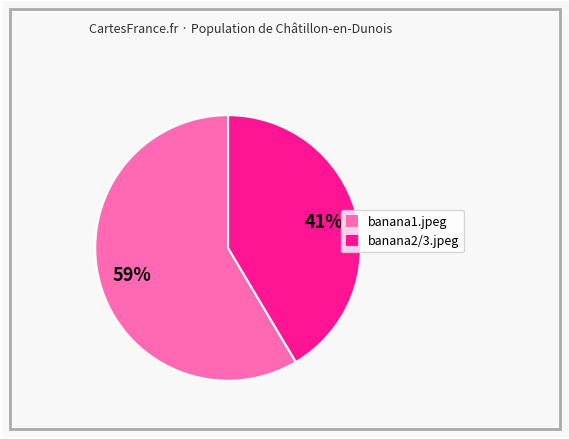

Is there a majority slice in this chart?

Yes